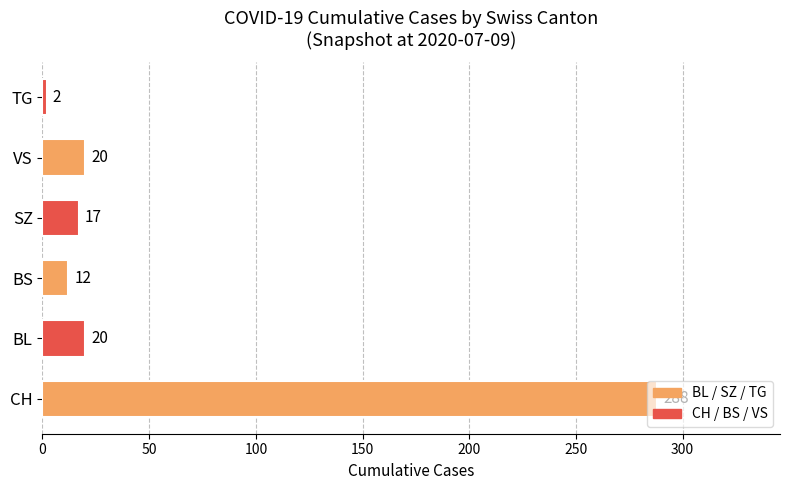

The chart shows a value of 95 at CH. True or false?

False